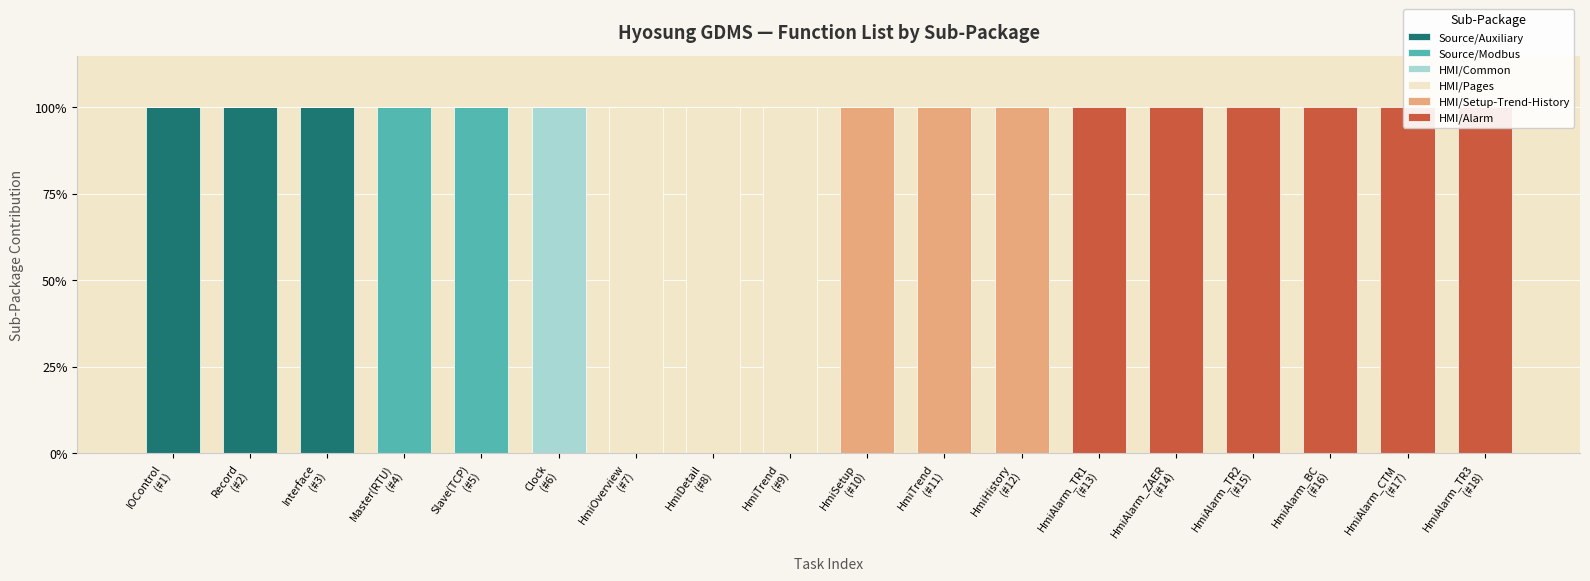

What is the total value across all series at IOControl
(#1)?

1